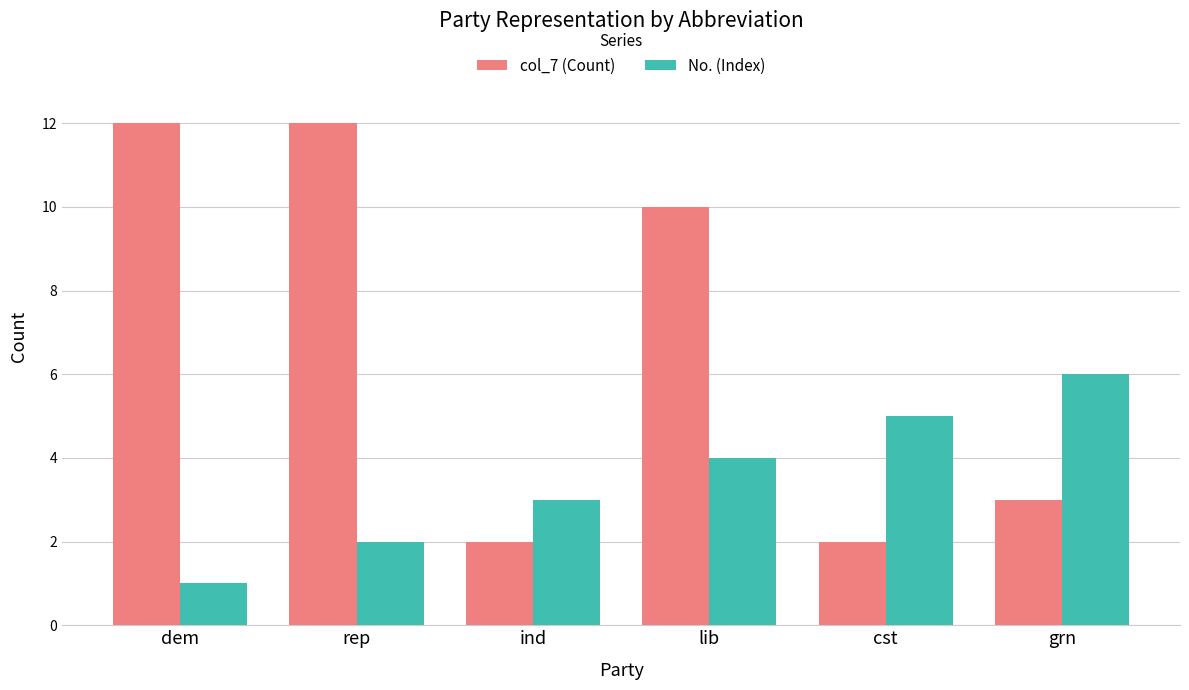

What is the label of the 1st bar from the right?

grn